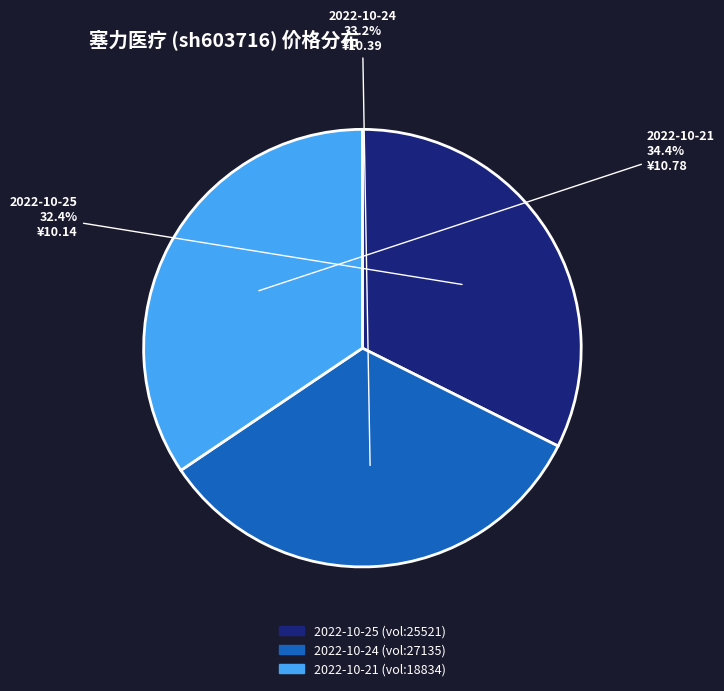

Does any single category account for the majority?

No